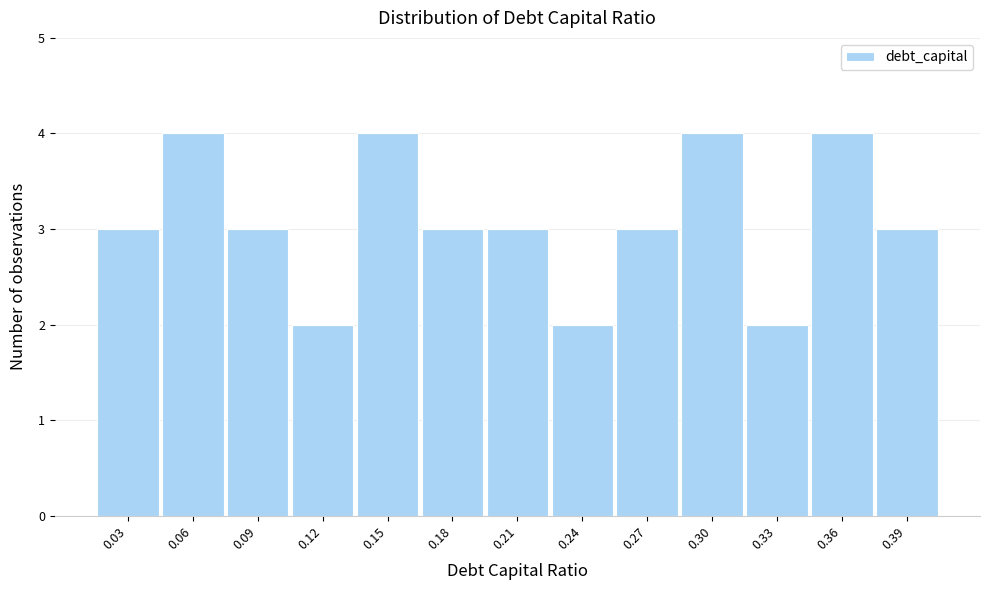

Reading right to left, extract all data points from this chart.

3	4	2	4	3	2	3	3	4	2	3	4	3